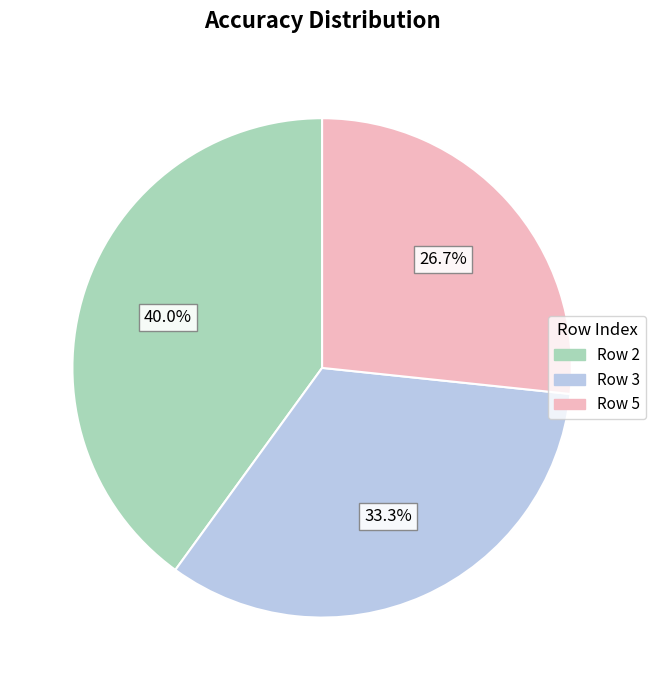

To the nearest percent, what portion does Row 5 represent?

27%